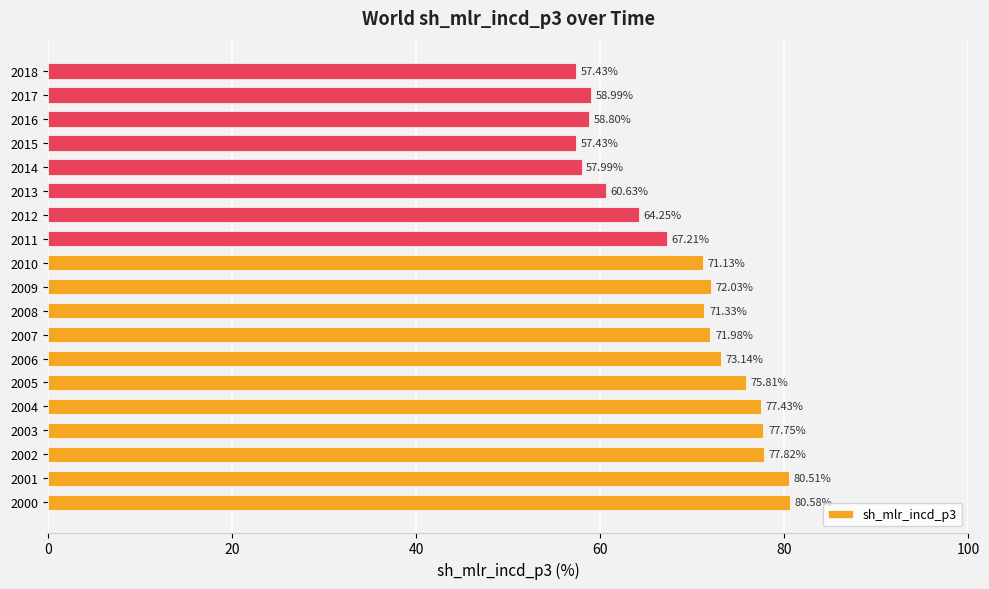

What is the smallest value displayed?

57.4